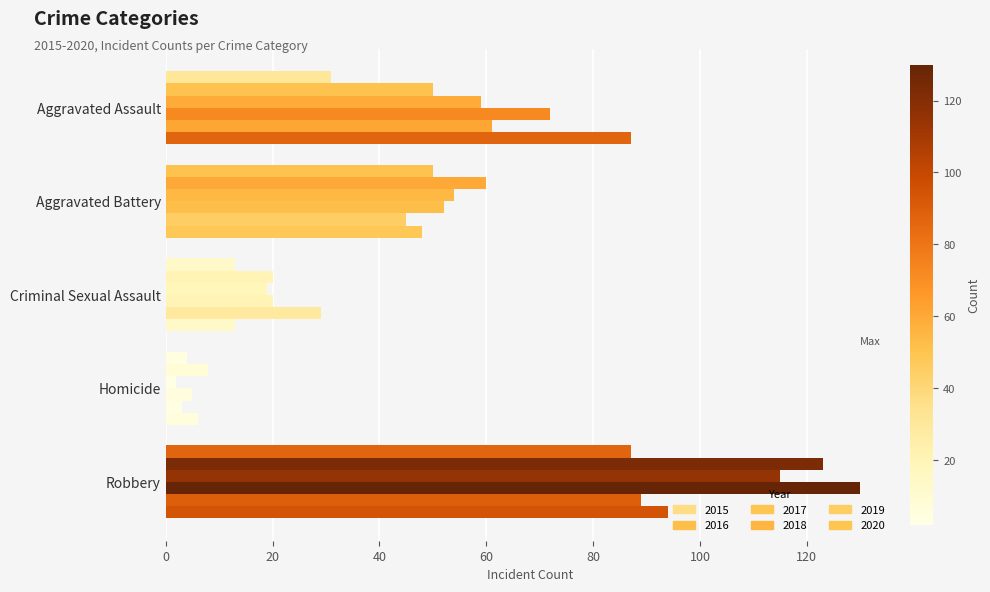

How many data points does each series have?

5